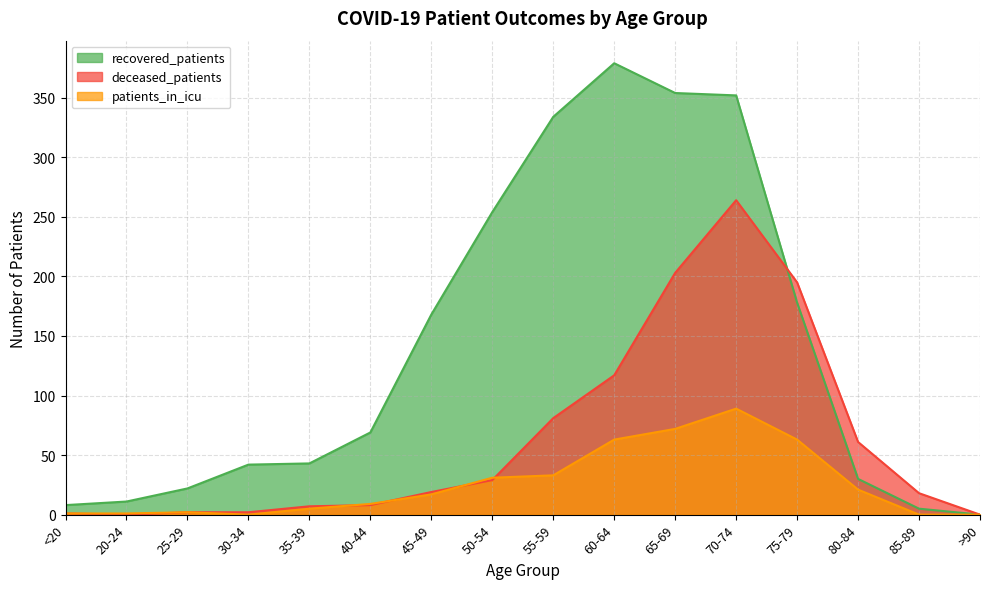

At which label is patients_in_icu closest to 44?

55-59